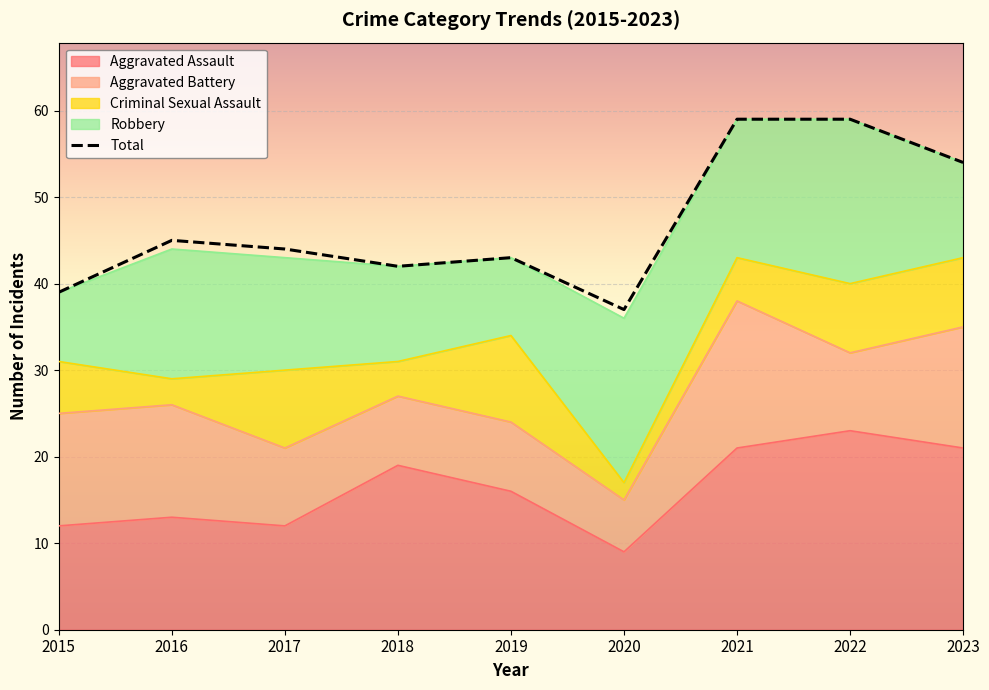

Which label corresponds to the smallest value in the chart?

2020